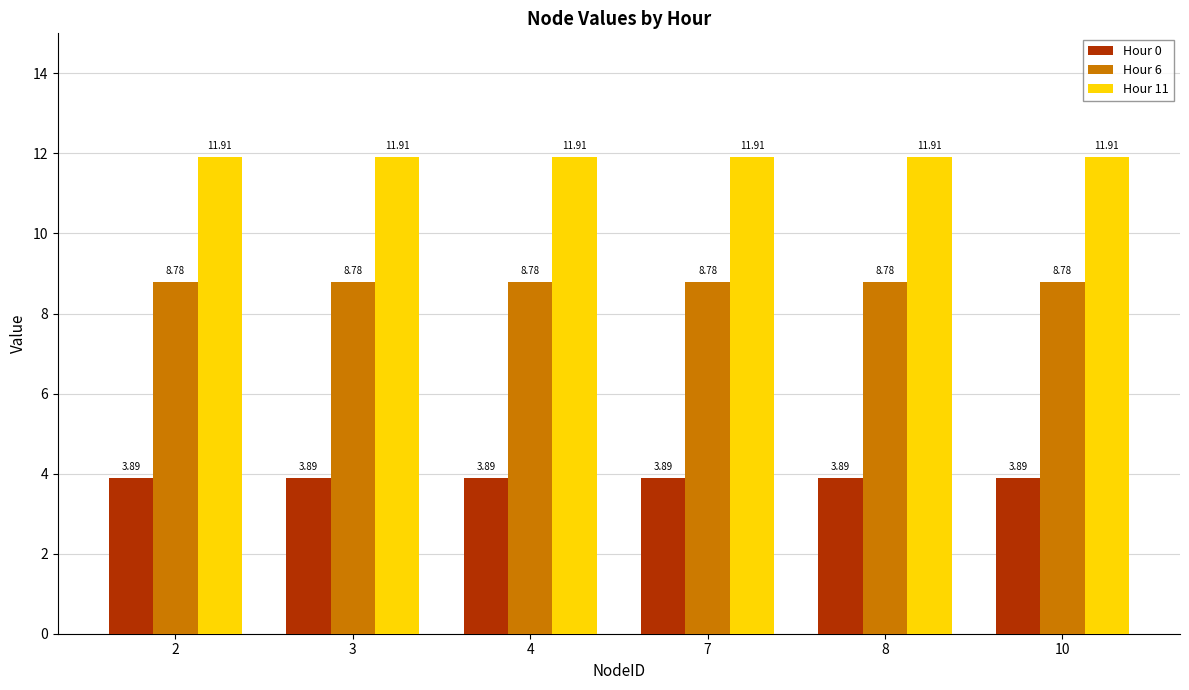

At how many categories does at least one series exceed 8?

6